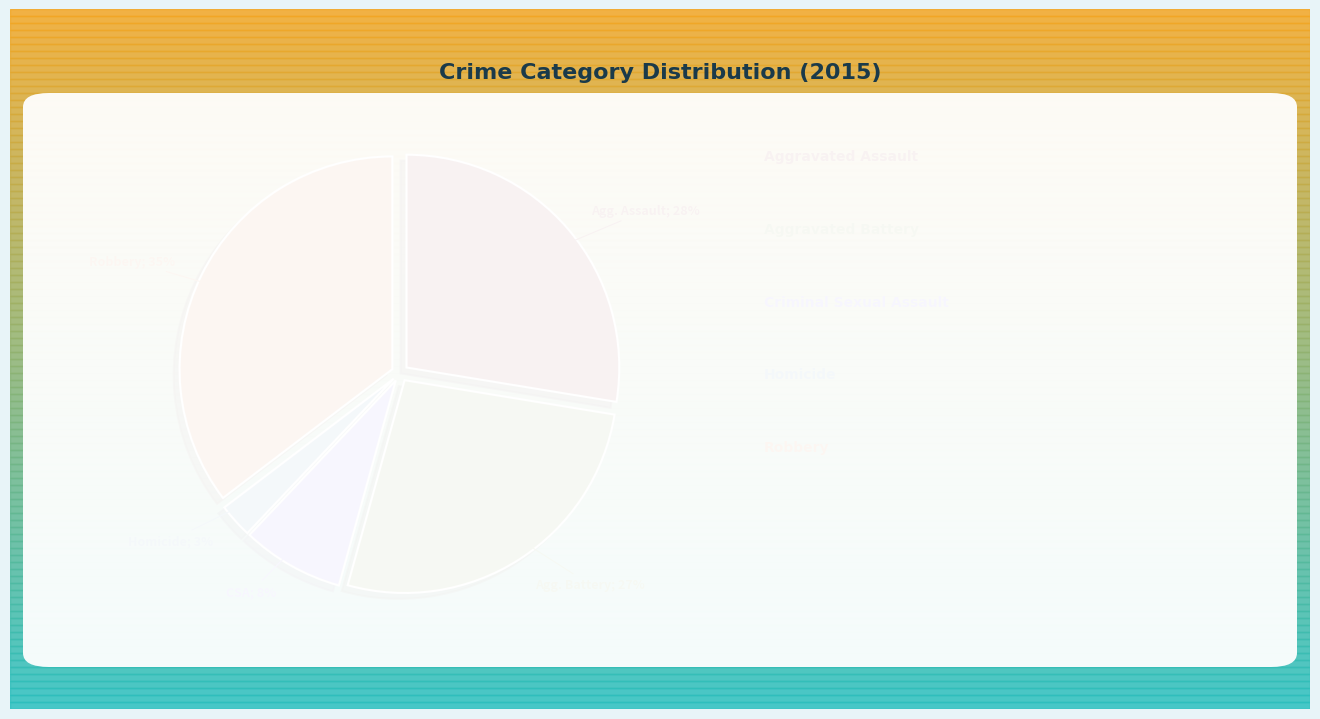

Does any single category account for the majority?

No